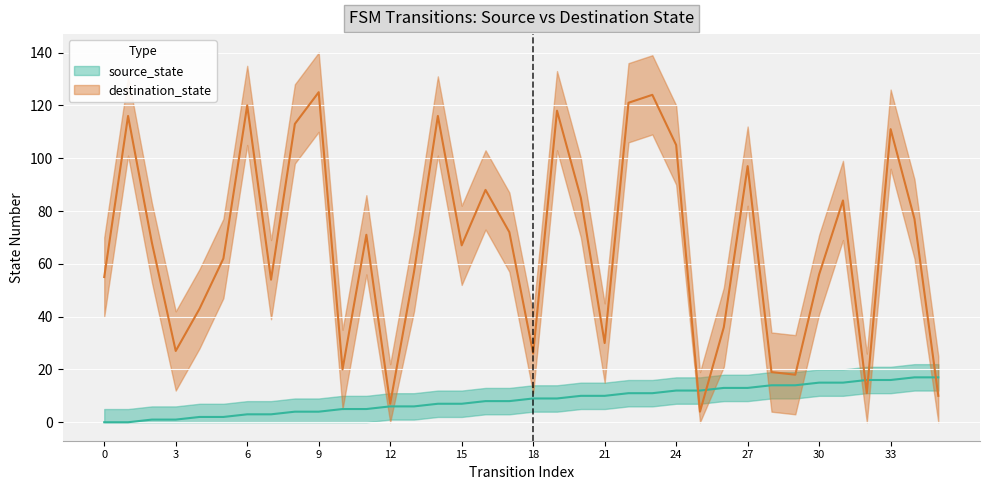

What is the sum of all source_state values?

306